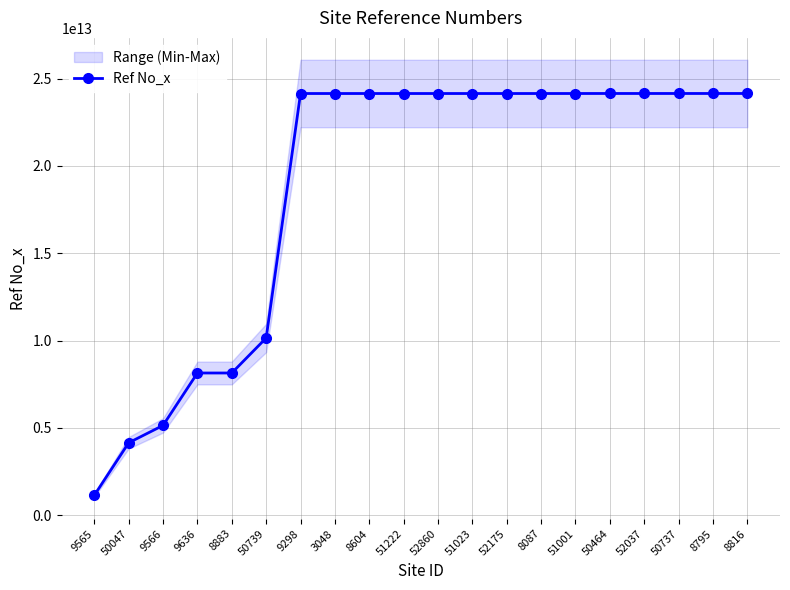

Reading left to right, what are all the values shown in this chart?

1141120063802	4146160350900	5141240714100	8141350411501	8141351262000	10146141679402	24142133000400	24142133005300	24142133007400	24142133013801	24142133075002	24142133075112	24142133075518	24142163215500	24142443919000	24143547326001	24143547326011	24143547327206	24143547327600	24143547328900